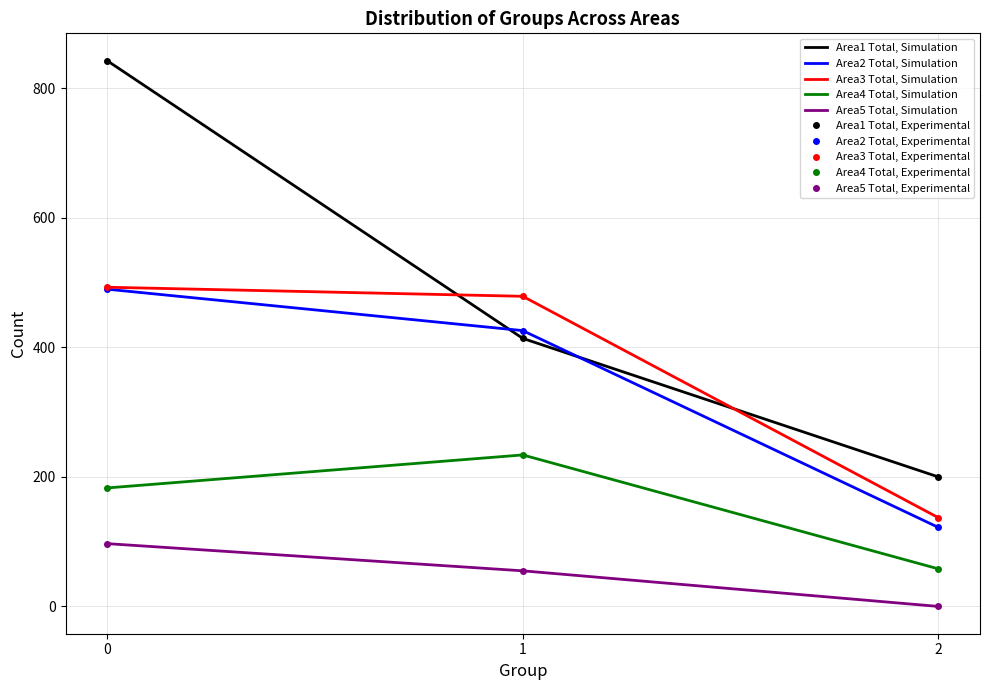

Does the chart have visible grid lines?

Yes